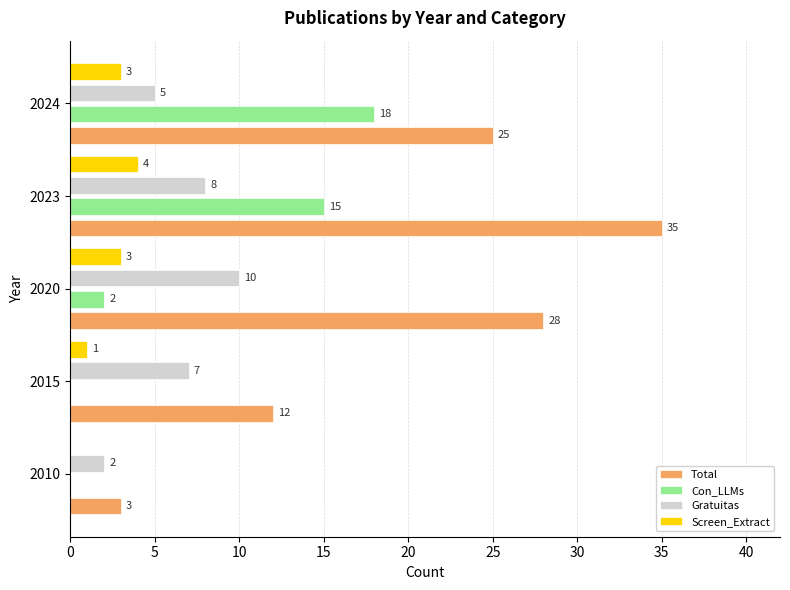

Between 2023 and 2024, which series saw the biggest shift?

Total